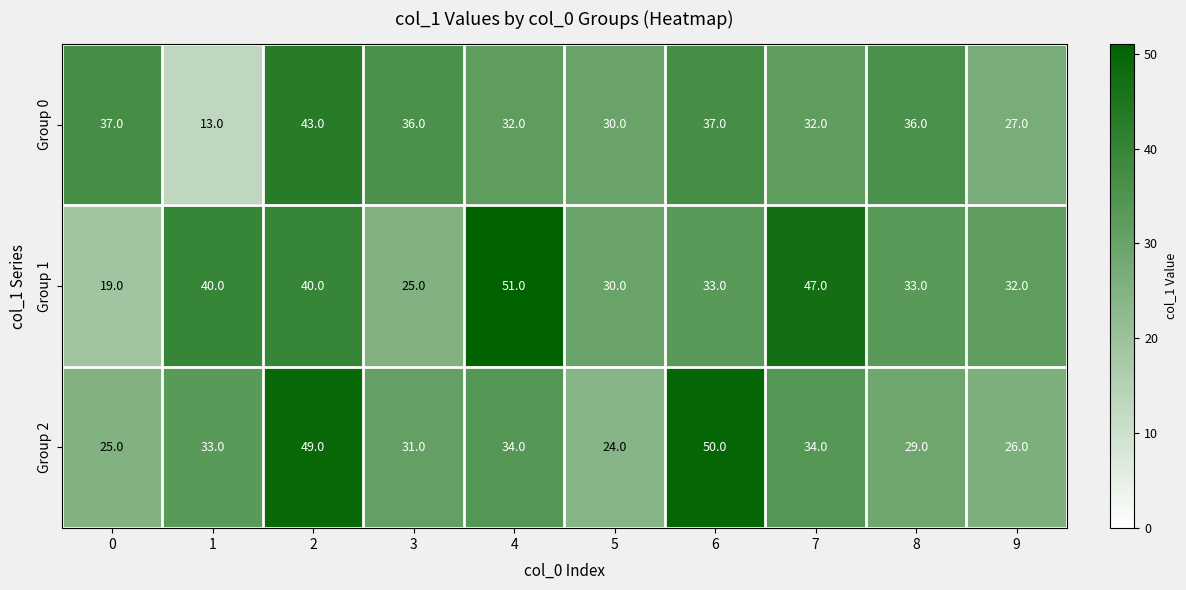

Reading left to right, extract all data points from this chart.

Group 0: 37	13	43	36	32	30	37	32	36	27
Group 1: 19	40	40	25	51	30	33	47	33	32
Group 2: 25	33	49	31	34	24	50	34	29	26